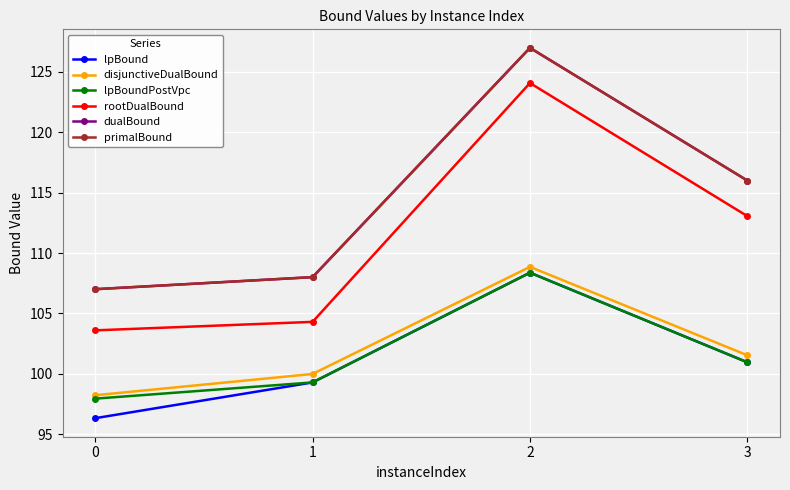

Is this an area chart (filled region under the line)?

No